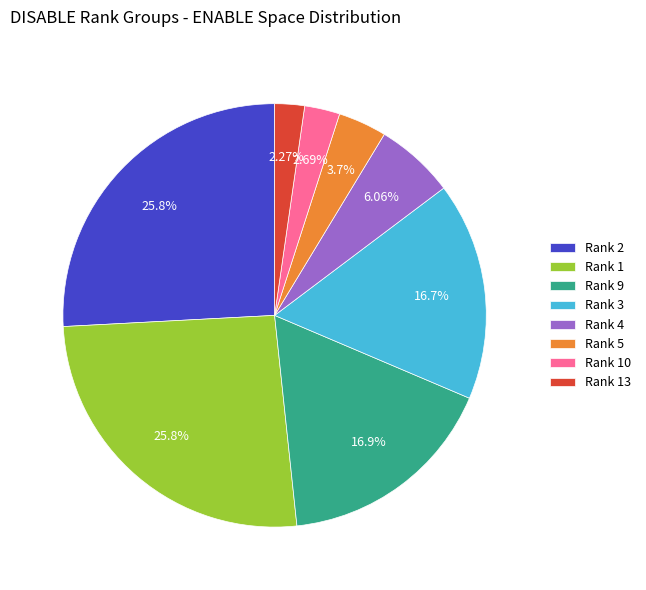

Is there a majority slice in this chart?

No